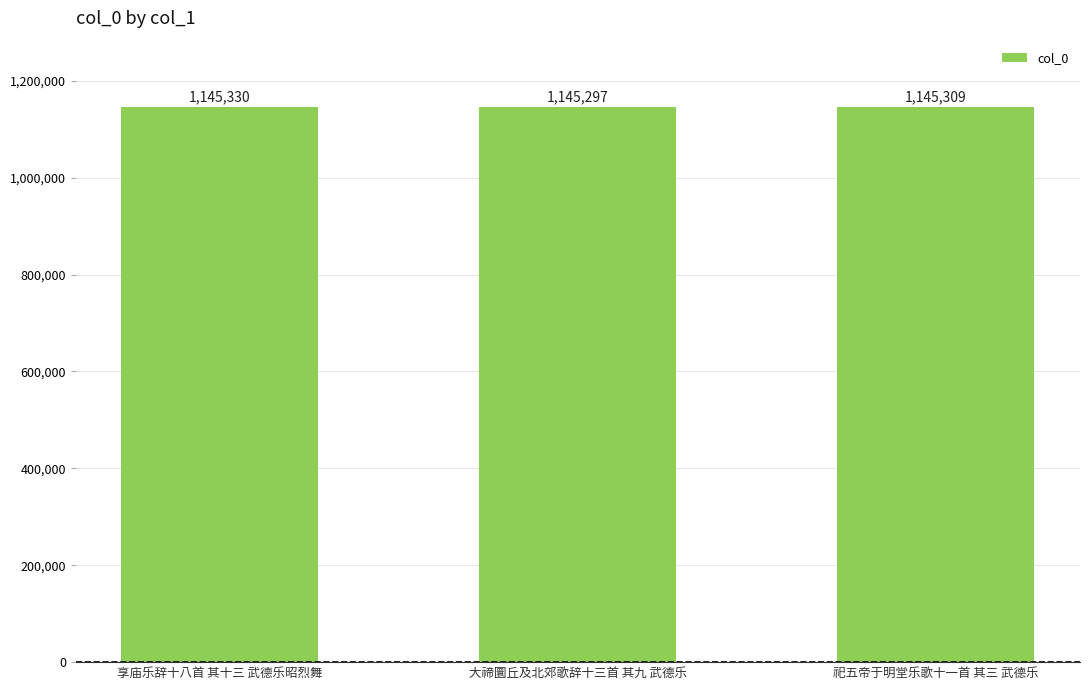

What is the sum of all values?

3435936